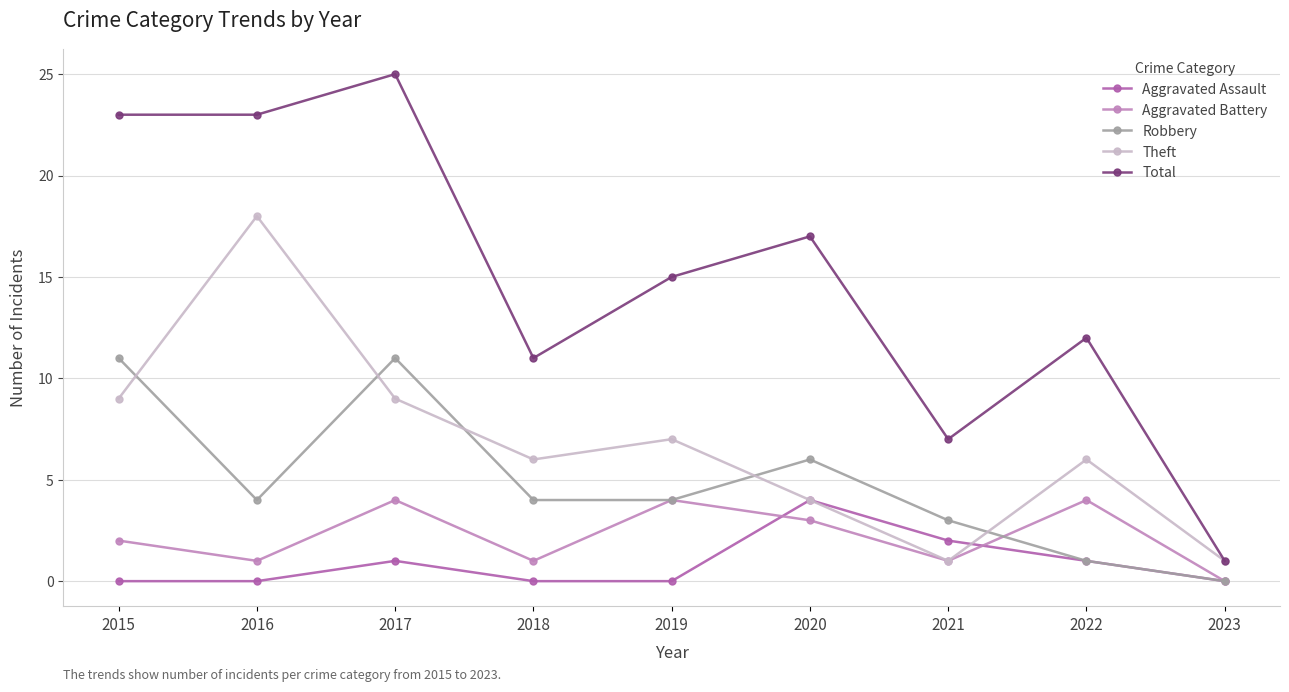

What are all the series names shown in the legend?

Aggravated Assault, Aggravated Battery, Robbery, Theft, Total